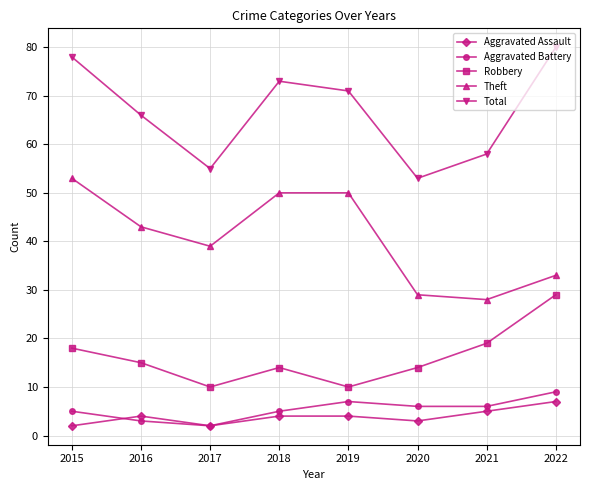

Does the chart display data point markers on the line(s)?

Yes